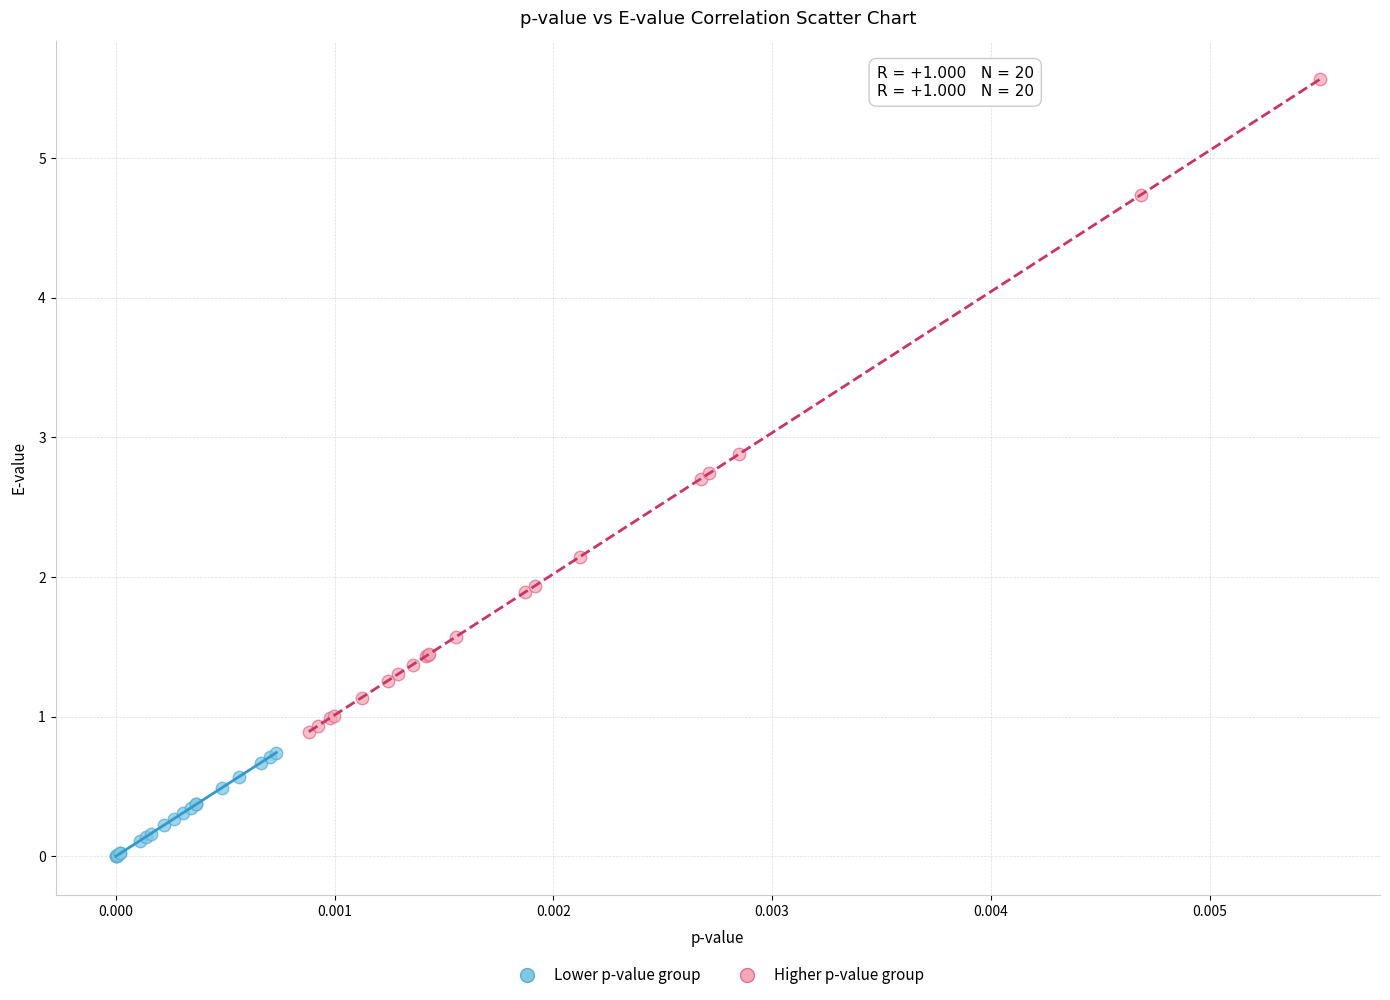

Which series contains the lowest Y value?

Lower p-value group